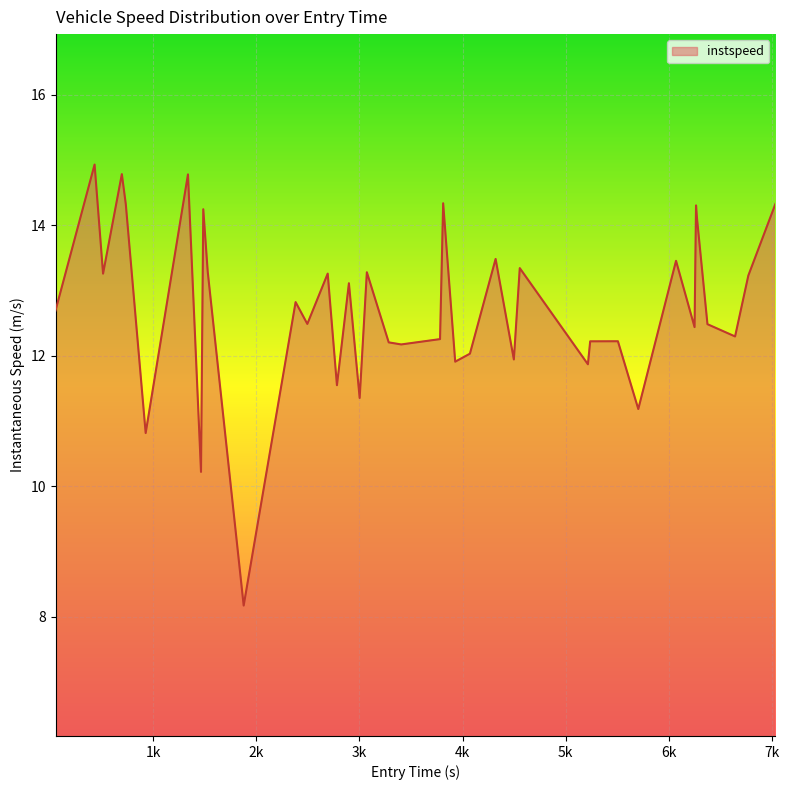

What is the smallest value displayed?

8.2